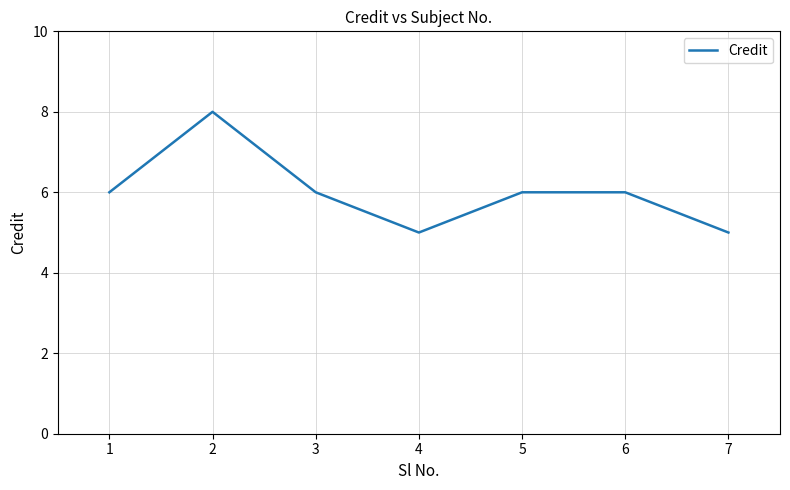

The value at 6 is 6. True or false?

True